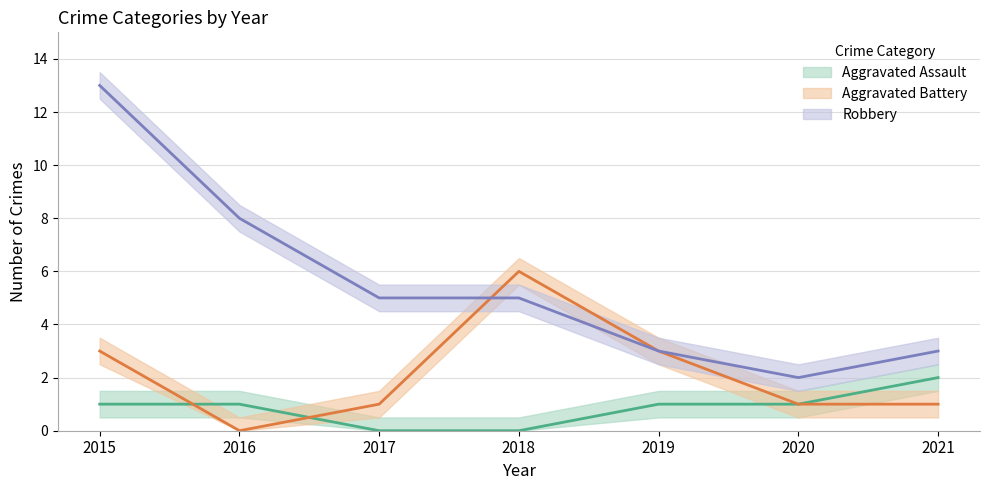

The Aggravated Battery series shows 1 at 2020. True or false?

False